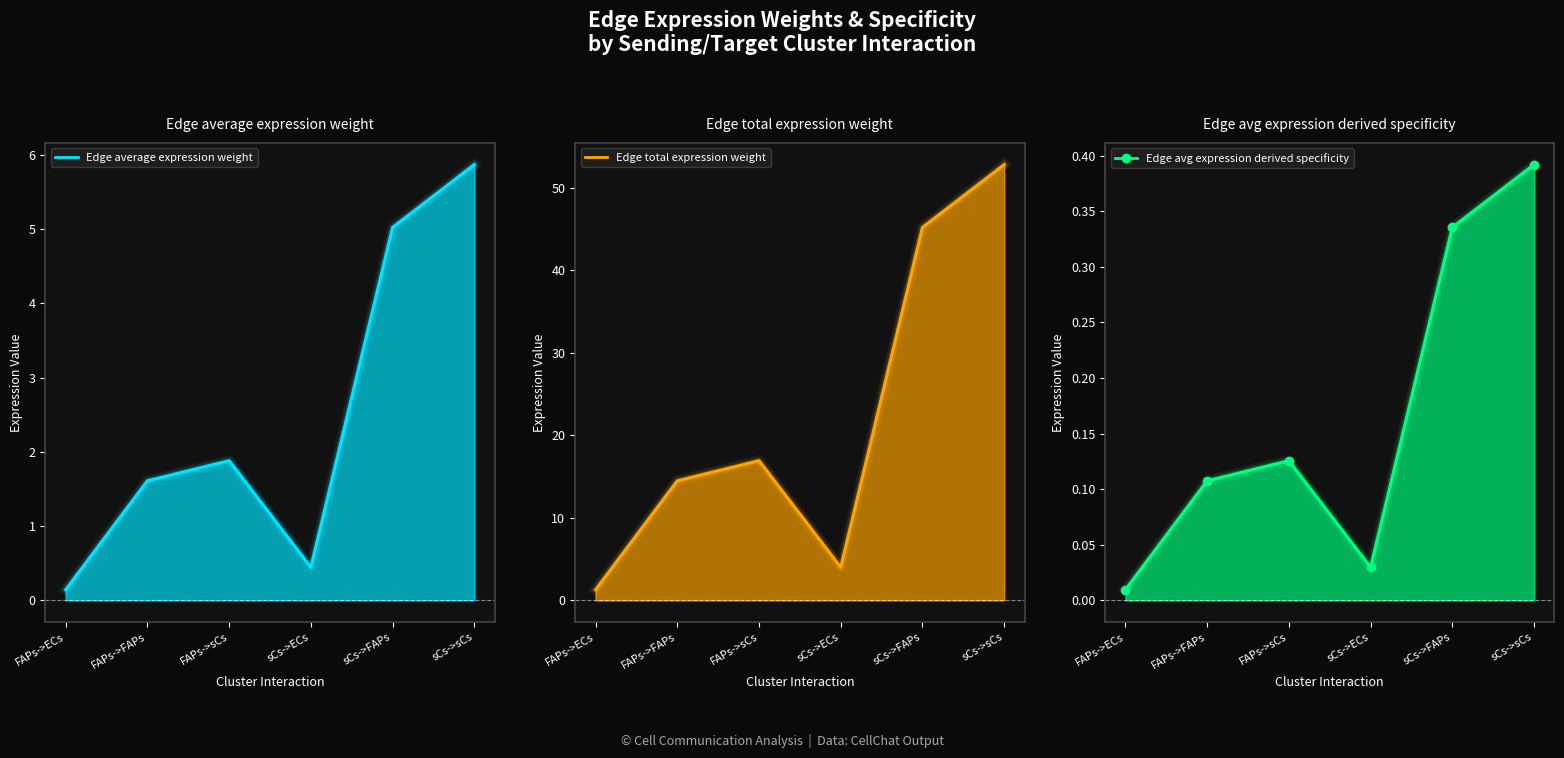

Which has a higher value, FAPs->FAPs or FAPs->ECs?

FAPs->FAPs